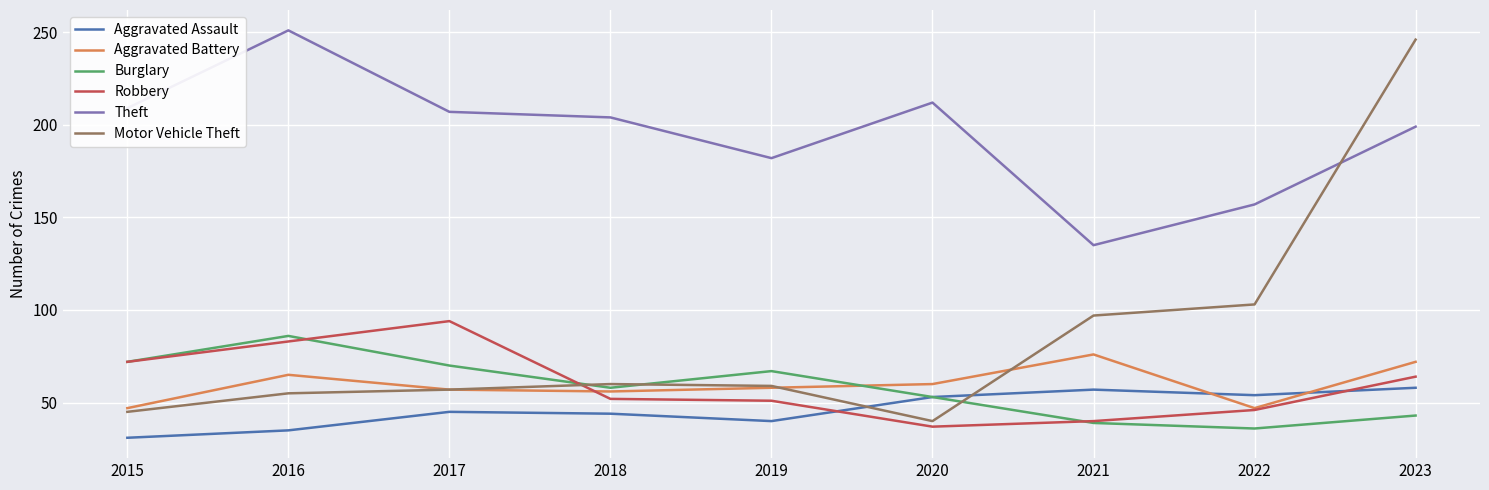

How many interior local peaks does the Burglary series have?

2